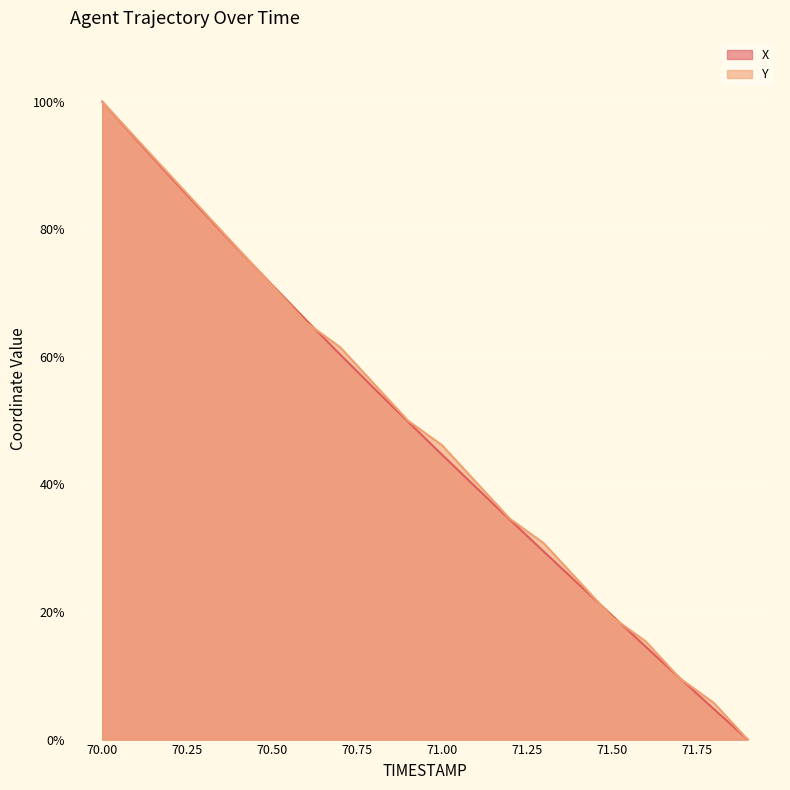

Is it true that X equals 4.8 at 71.8?

True